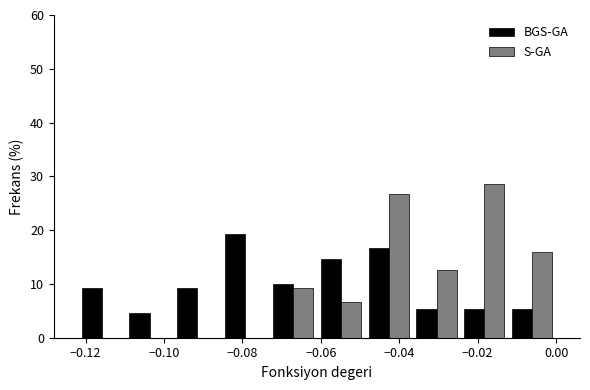

Reading left to right, transcribe this chart: for each range on the x-axis, give the height of each series' bar. Neither the bar edges nor the heights are printed on the chart, so give them approximately, as read against the axes.

-0.122 to -0.110: BGS-GA=9	S-GA=0
-0.110 to -0.098: BGS-GA=5	S-GA=0
-0.098 to -0.086: BGS-GA=9	S-GA=0
-0.086 to -0.074: BGS-GA=19	S-GA=0
-0.074 to -0.060: BGS-GA=10	S-GA=9
-0.060 to -0.048: BGS-GA=15	S-GA=7
-0.048 to -0.036: BGS-GA=17	S-GA=27
-0.036 to -0.024: BGS-GA=5	S-GA=13
-0.024 to -0.012: BGS-GA=5	S-GA=29
-0.012 to 0.000: BGS-GA=5	S-GA=16